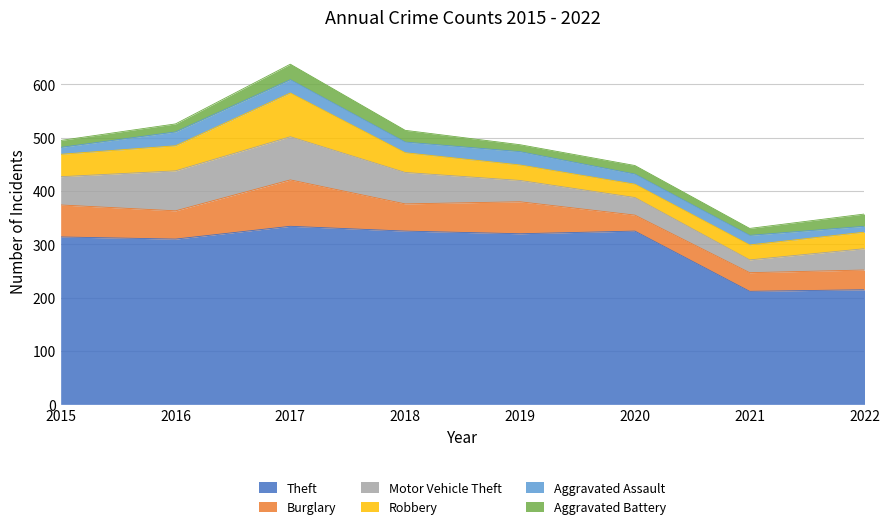

Which series has the largest total across all categories?

Theft